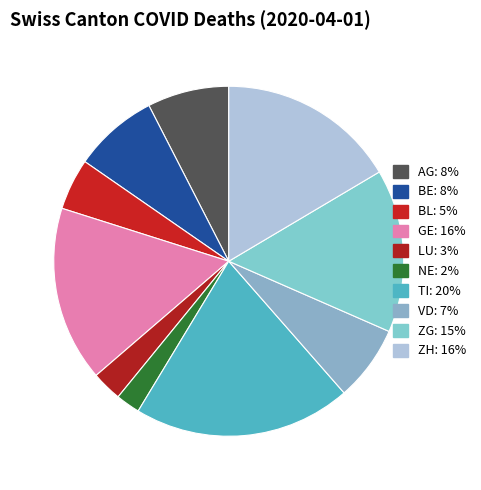

What is the largest slice in the pie chart?

TI